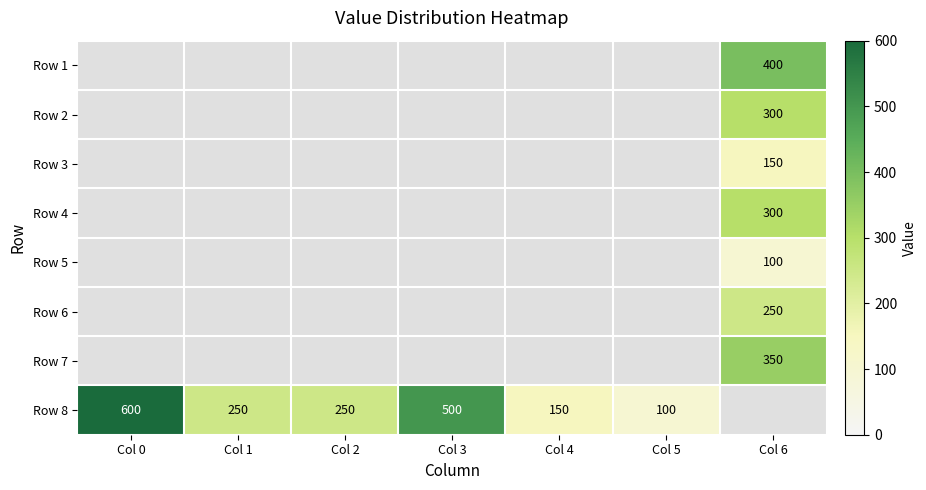

At which category is the sum across all series the highest?

Col 6